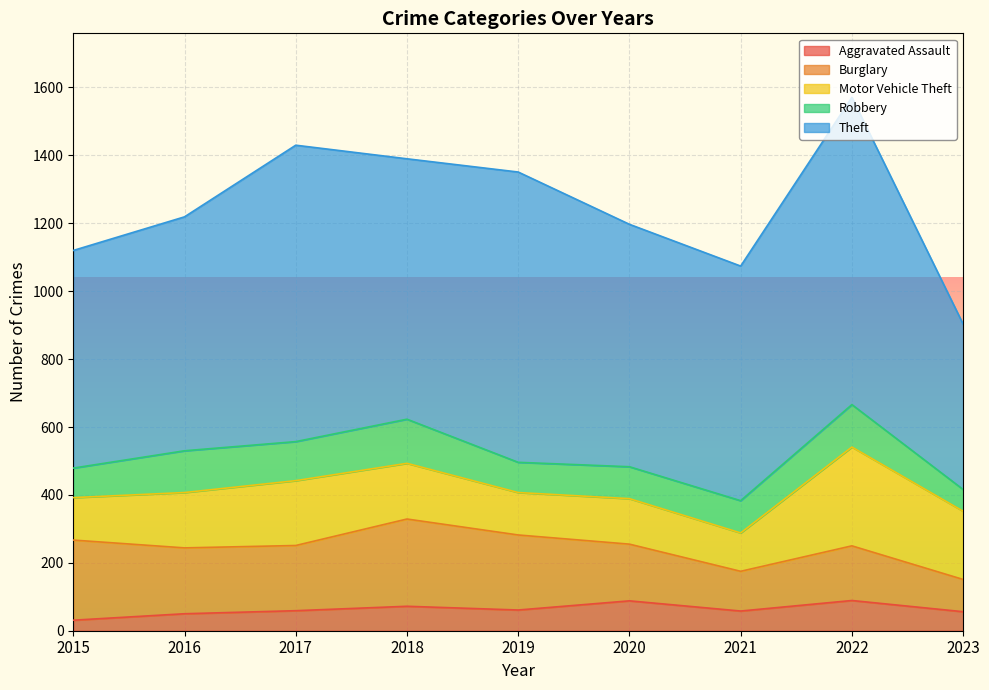

Reading left to right, transcribe all the data shown in this chart.

Aggravated Assault: 2015=31	2016=50	2017=59	2018=72	2019=61	2020=88	2021=58	2022=89	2023=56
Burglary: 2015=236	2016=194	2017=192	2018=257	2019=221	2020=167	2021=117	2022=161	2023=95
Motor Vehicle Theft: 2015=125	2016=163	2017=191	2018=164	2019=125	2020=134	2021=113	2022=291	2023=201
Robbery: 2015=87	2016=123	2017=115	2018=130	2019=89	2020=94	2021=95	2022=125	2023=64
Theft: 2015=641	2016=689	2017=873	2018=767	2019=855	2020=714	2021=691	2022=905	2023=487